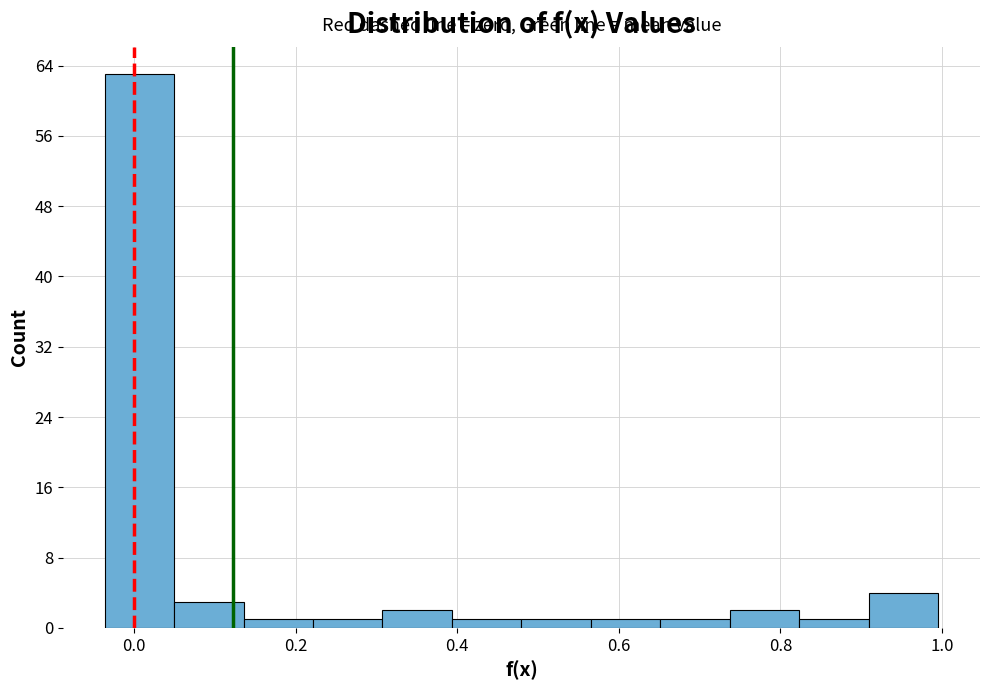

Reading left to right, list every bar in this chart as the range it spans on the x-axis followed by its height. Neither the bar edges nor the heights are printed on the chart, so give them approximately, as read against the axes.

-0.04 to 0.04: 63
0.04 to 0.14: 3
0.14 to 0.22: 1
0.22 to 0.30: 1
0.30 to 0.40: 2
0.40 to 0.48: 1
0.48 to 0.56: 1
0.56 to 0.66: 1
0.66 to 0.74: 1
0.74 to 0.82: 2
0.82 to 0.90: 1
0.90 to 1.00: 4